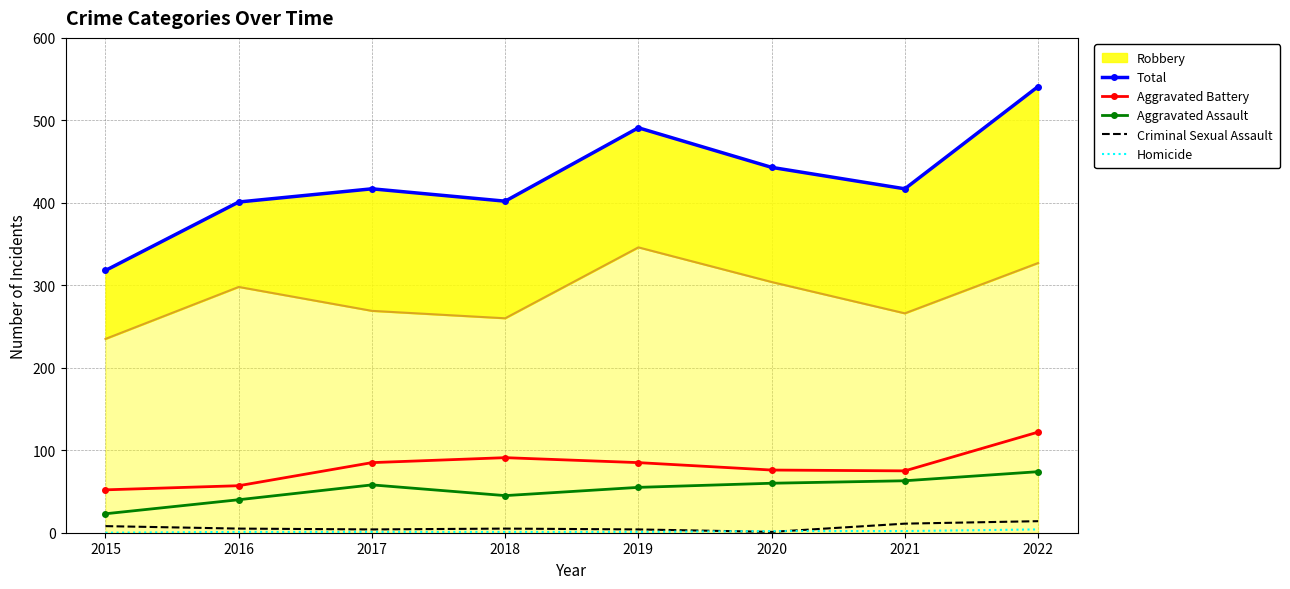

Which label corresponds to the largest value in the chart?

2022